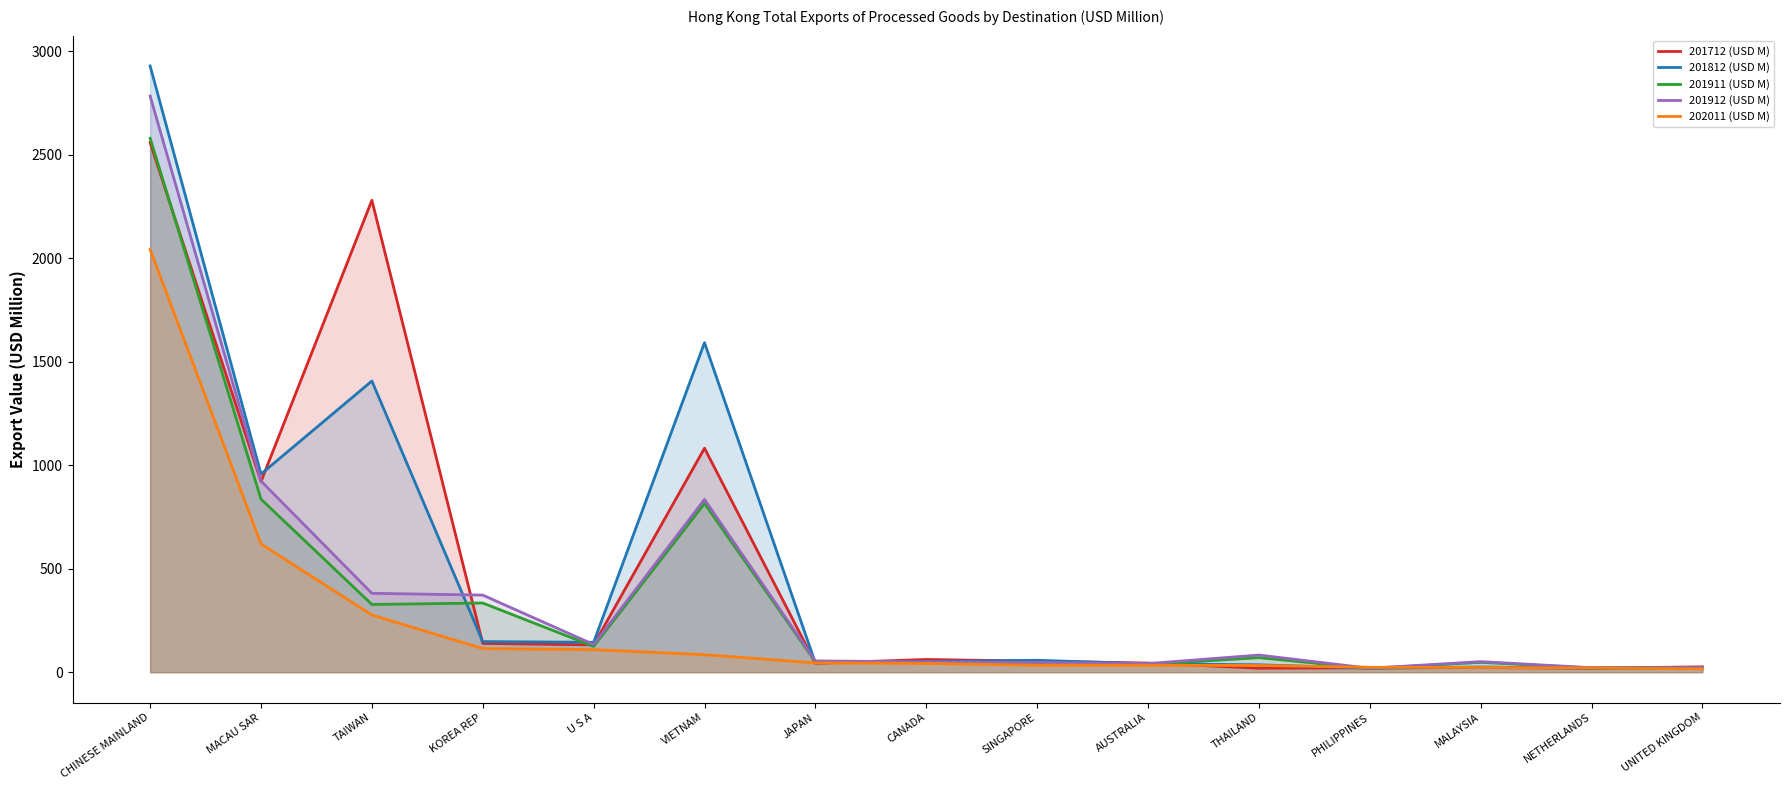

True or false: 202011 (USD M) has a value of 23.7 at PHILIPPINES.

True